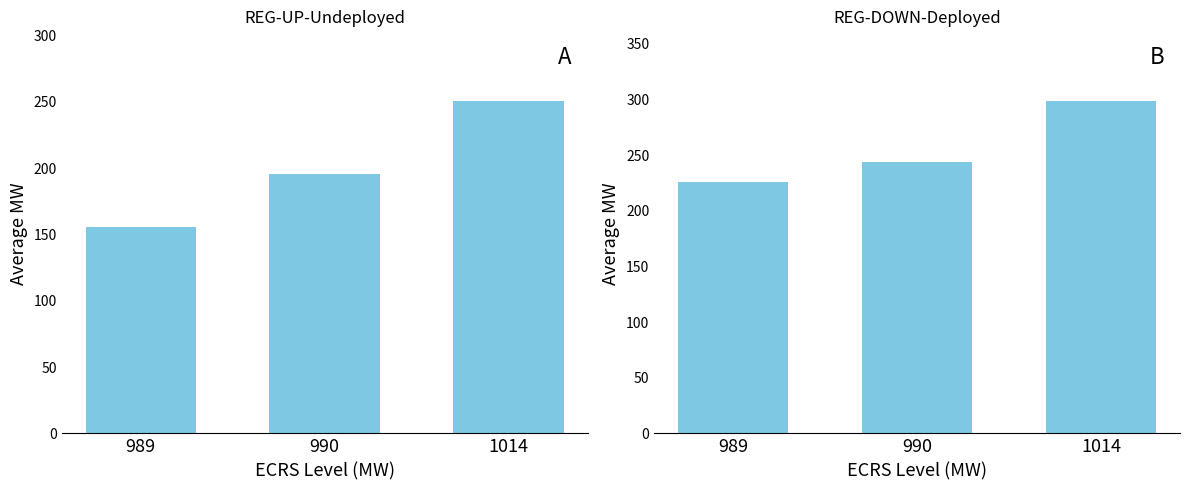

What is the total value across all series at 989?

382.0